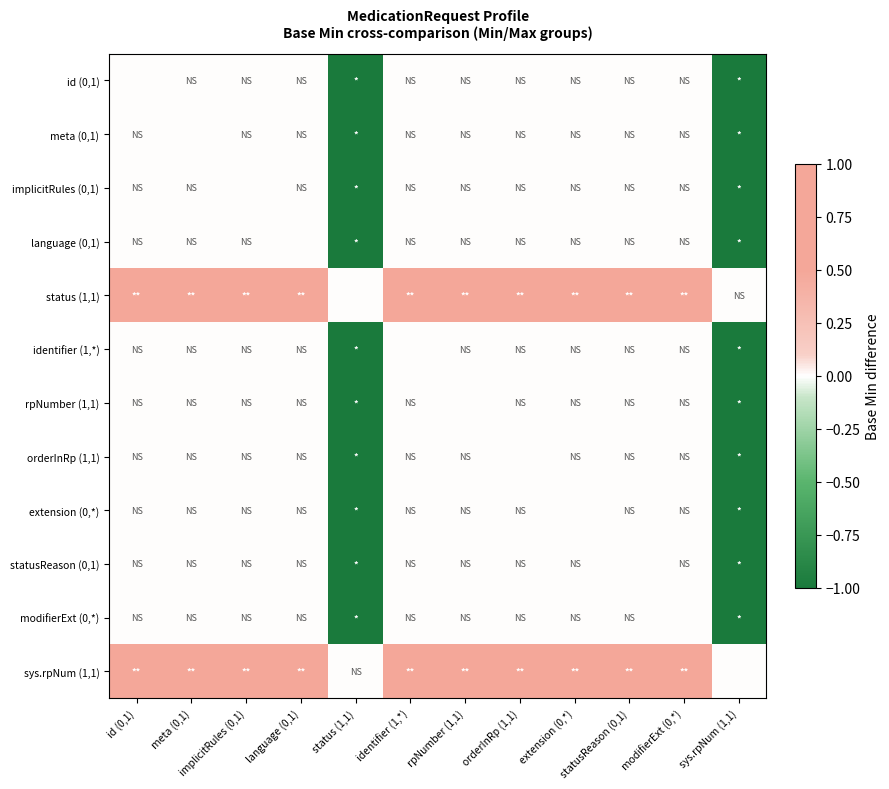

Count the number of data series in this chart.

12